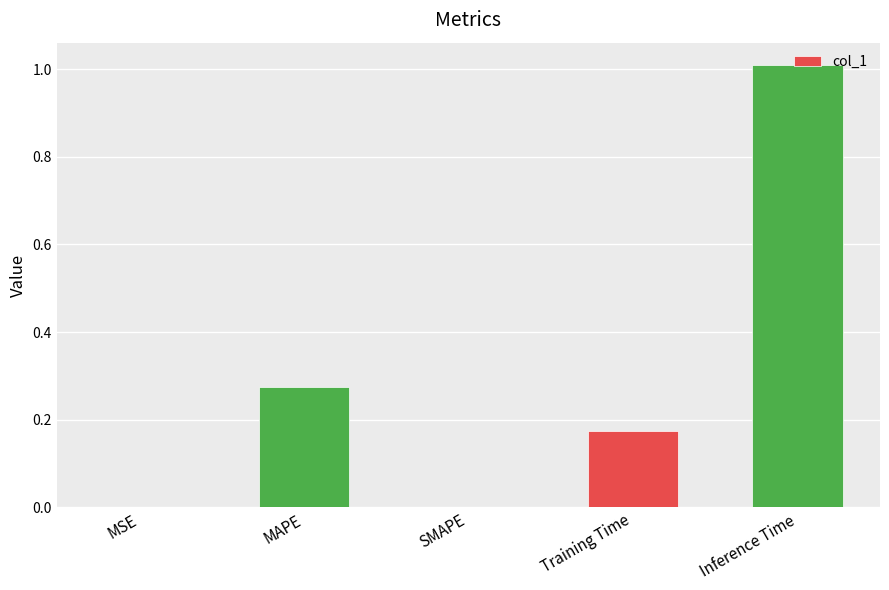

What is the sum of all values?

1.5